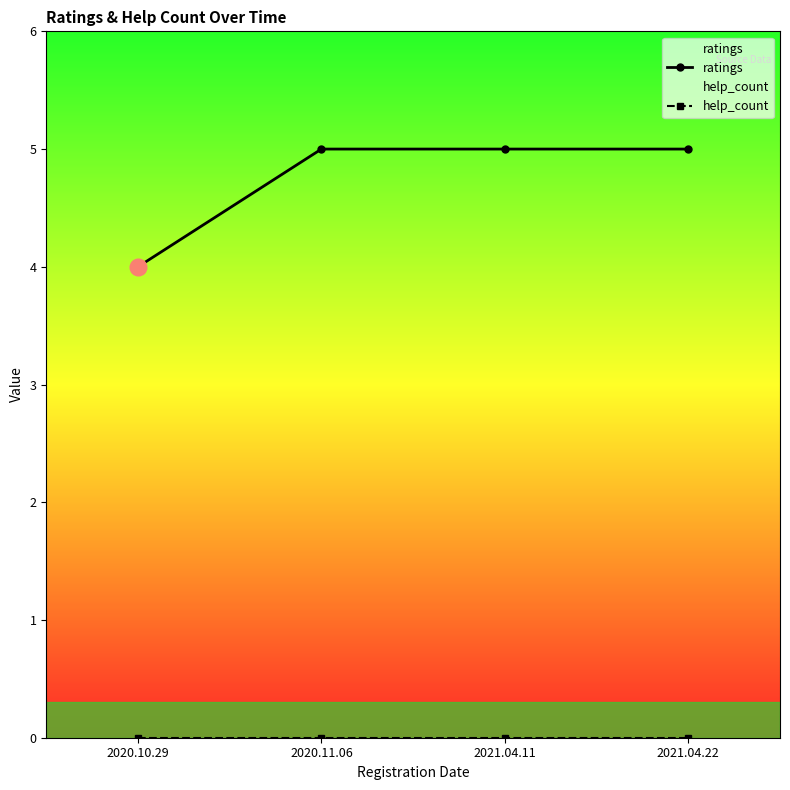

Does the chart display data point markers on the line(s)?

Yes